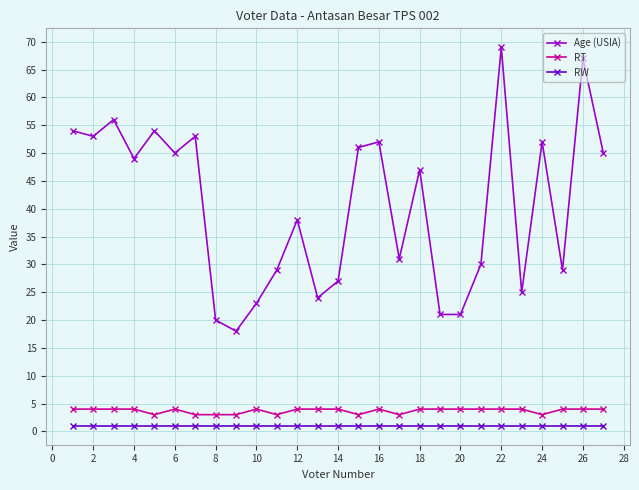

What are all the series names shown in the legend?

Age (USIA), RT, RW